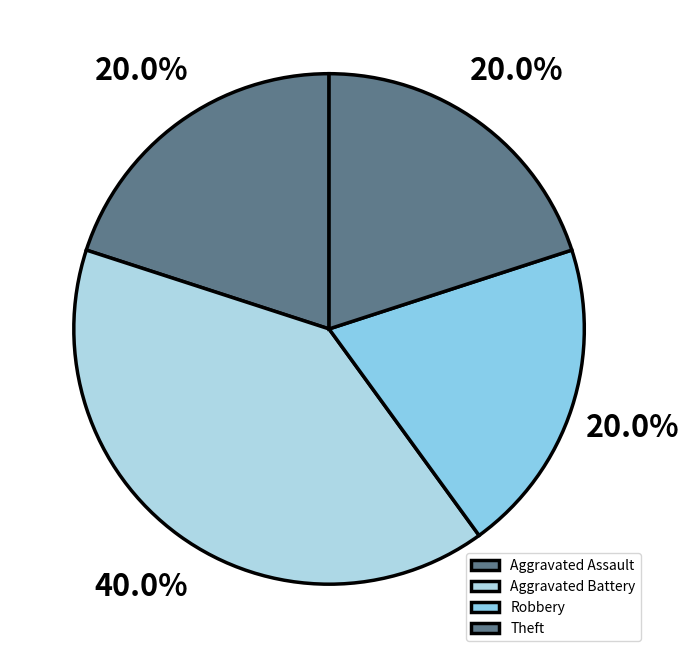

How much of the chart is everything except Aggravated Battery?

60.0%